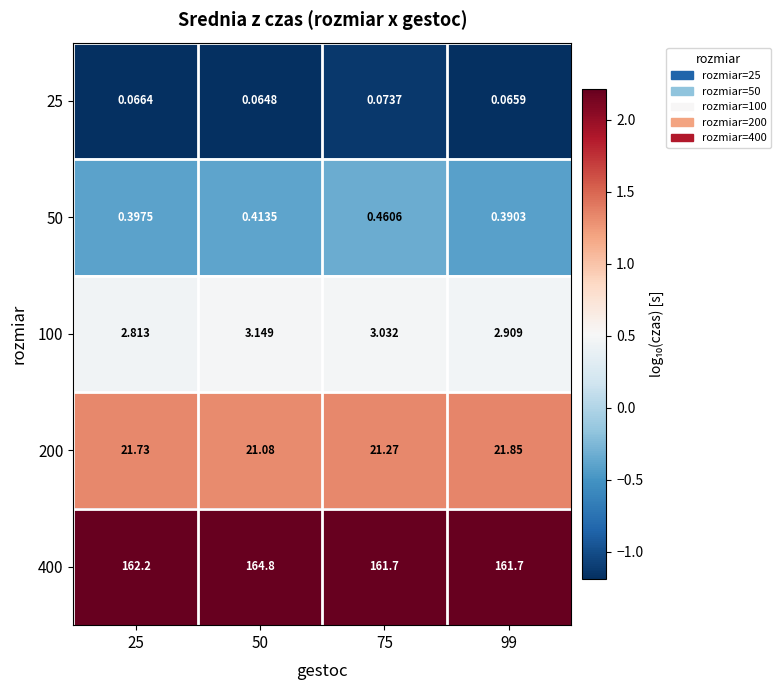

Which series has the largest range (max minus min)?

400